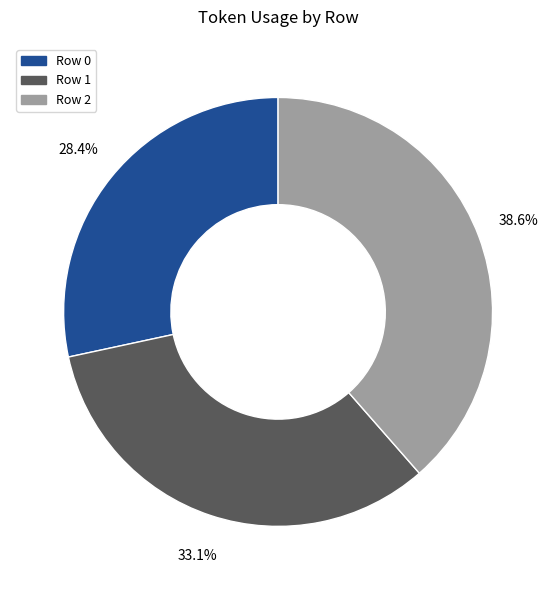

Is there a majority slice in this chart?

No